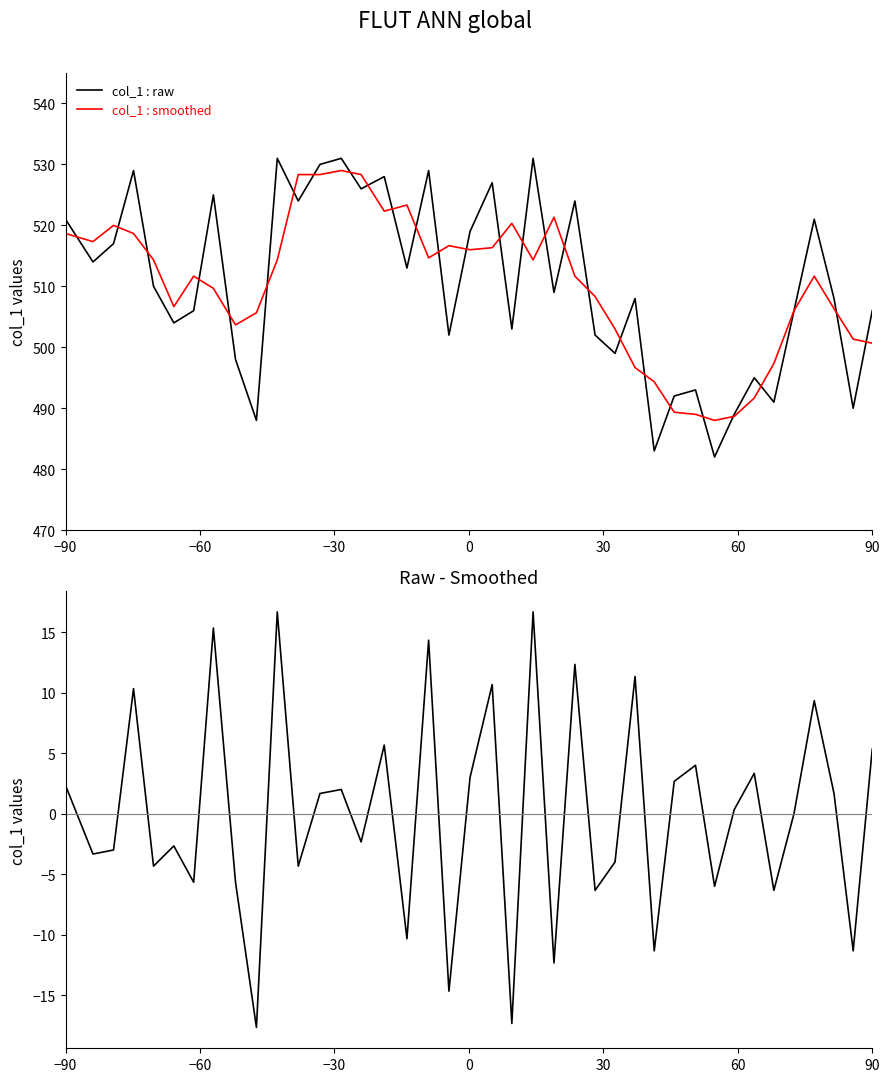

The value of col_1 : smoothed at 90 is 299.5. True or false?

False